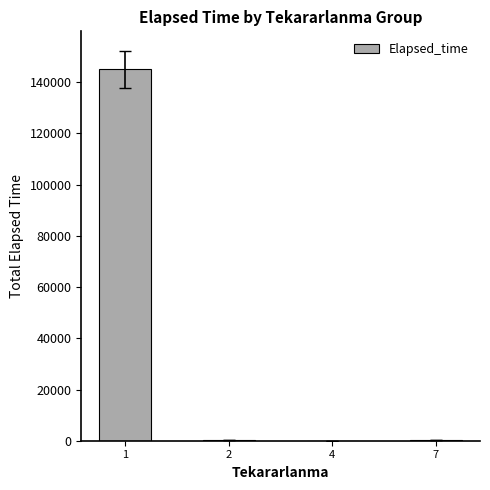

What is the greatest value displayed?

144995